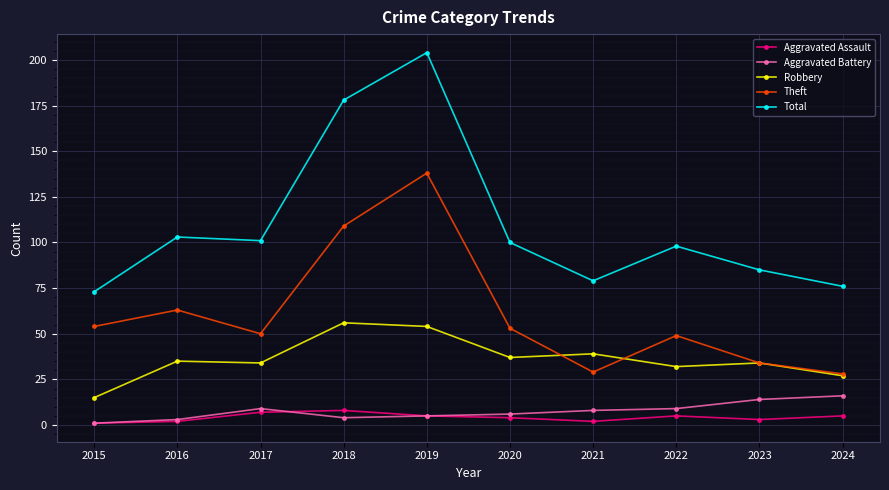

True or false: Aggravated Battery and Theft intersect in this chart.

False